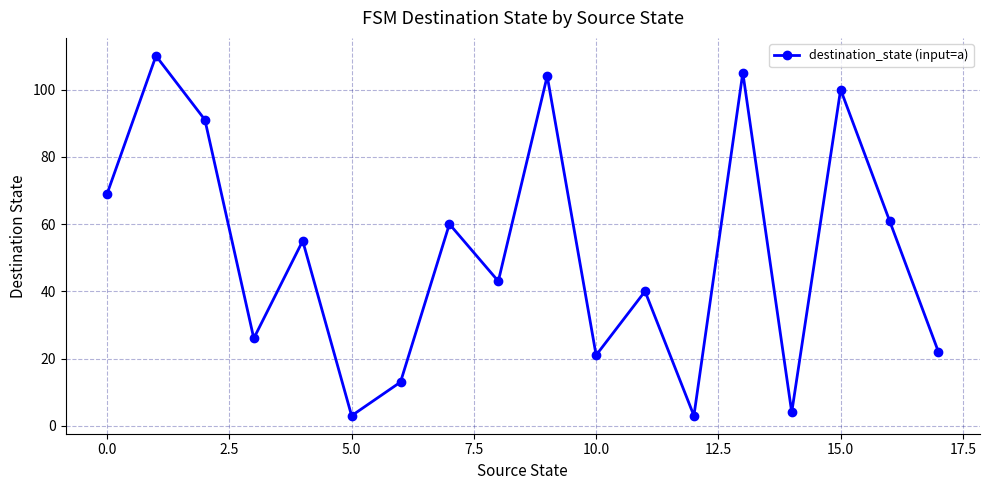

What is the average value?

52